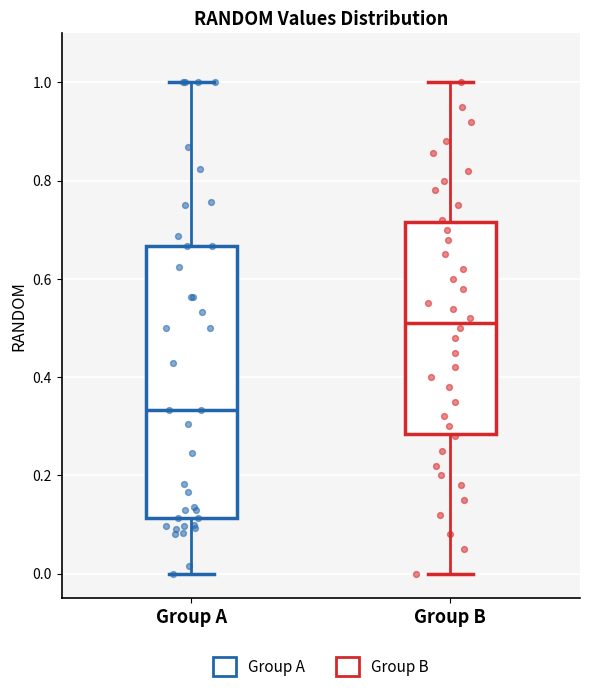

Reading left to right, read every box against the y-axis: the position of its median line, the range the box covers, and the ends of its whiskers. The values are not printed on the chart, so give them approximately, as read against the axis.

Group A: median 0.34, box 0.12 to 0.66, whiskers 0.00 to 1.00
Group B: median 0.52, box 0.28 to 0.72, whiskers 0.00 to 1.00